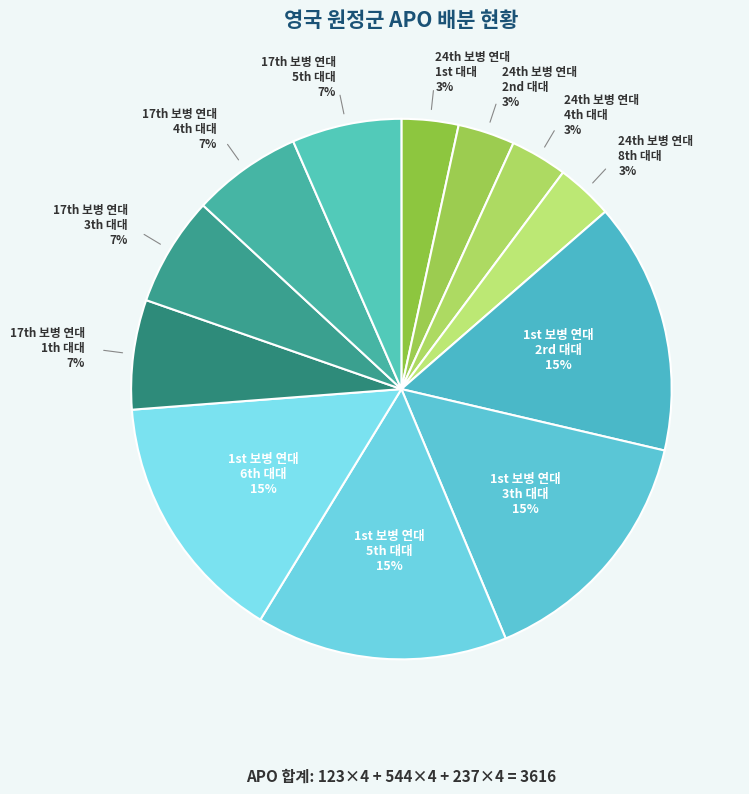

Count the number of slices in the pie.

12